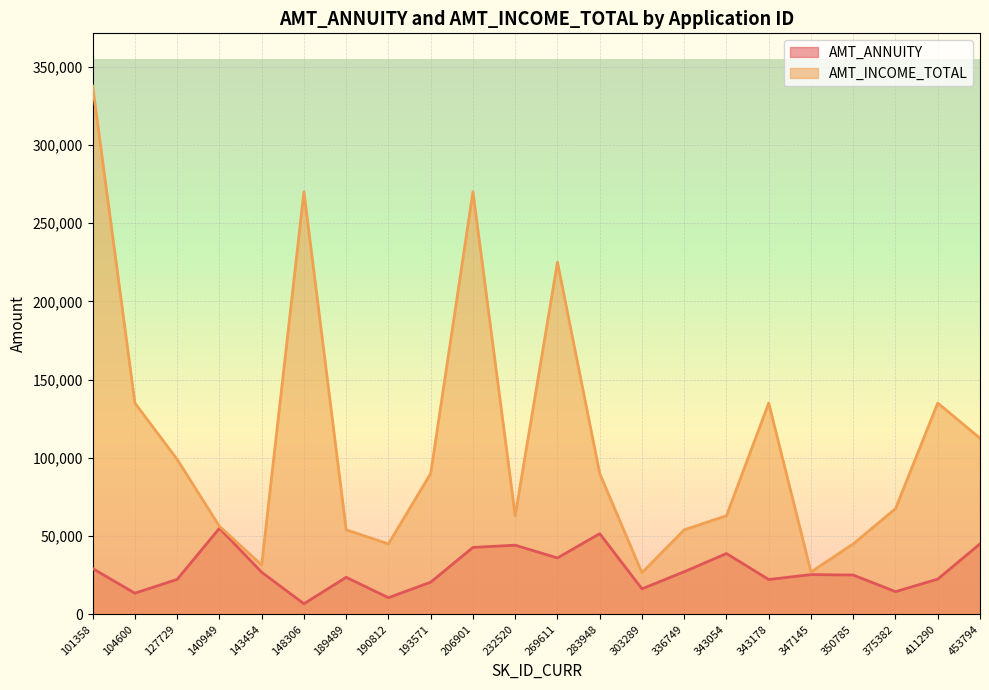

What is the sum of the AMT_ANNUITY values at 140949 and 143454?

81846.0